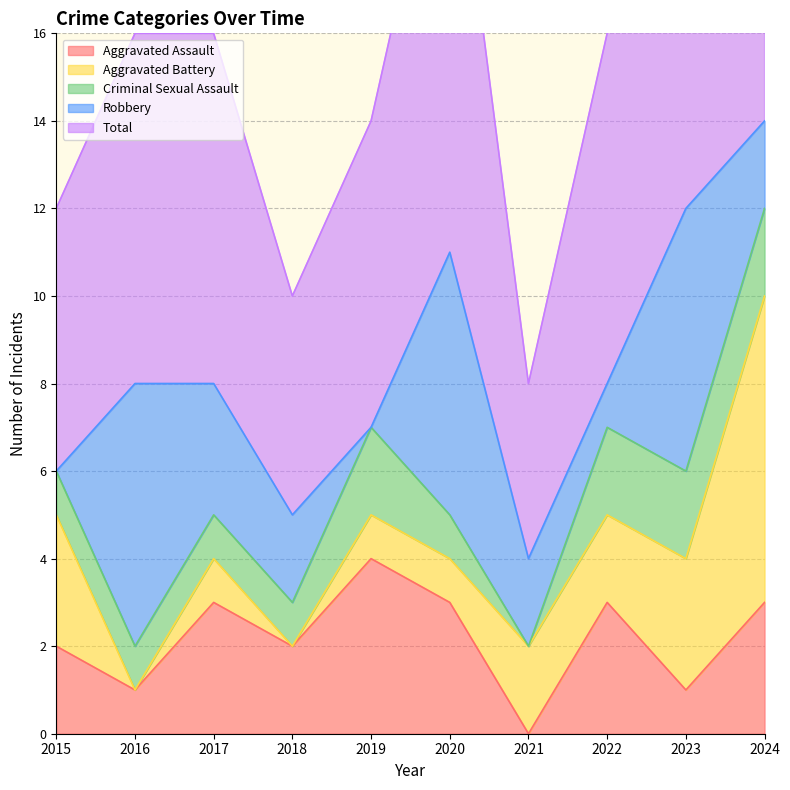

List the series in order of their peak value, lowest first.

Criminal Sexual Assault, Aggravated Assault, Robbery, Aggravated Battery, Total